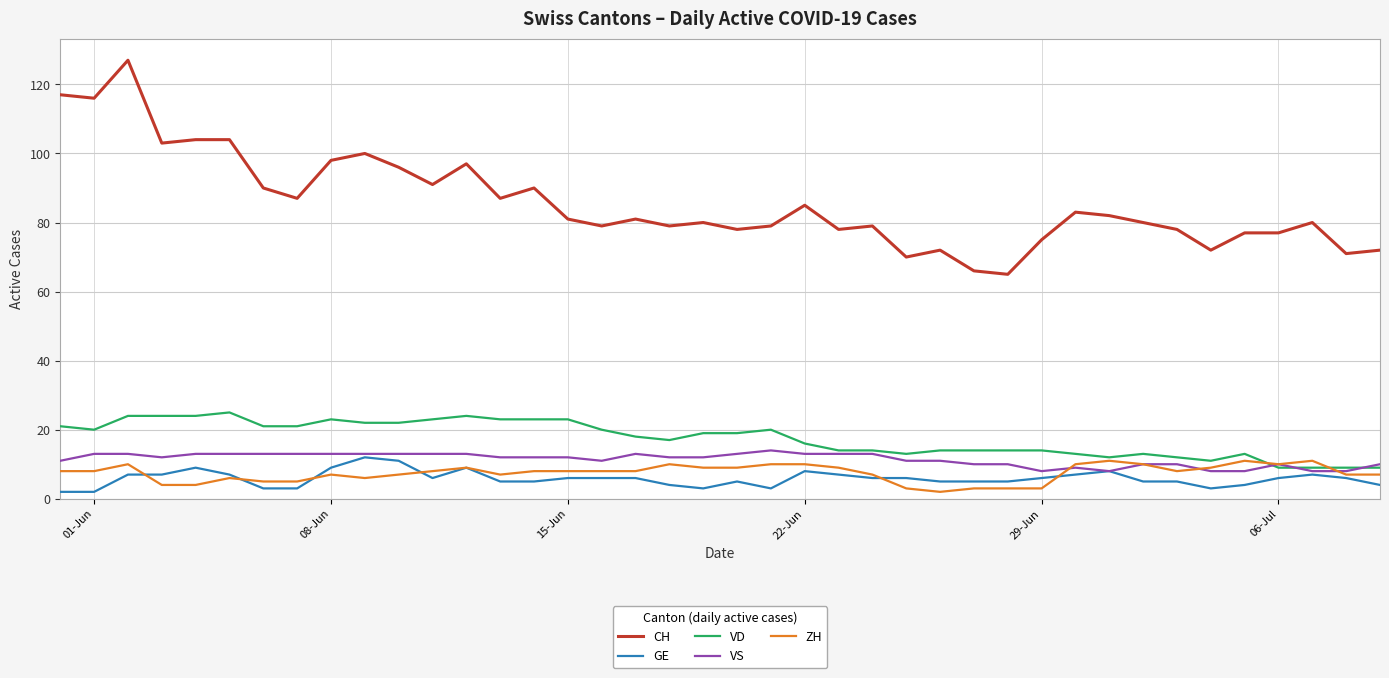

What is the maximum value shown in the chart?

127